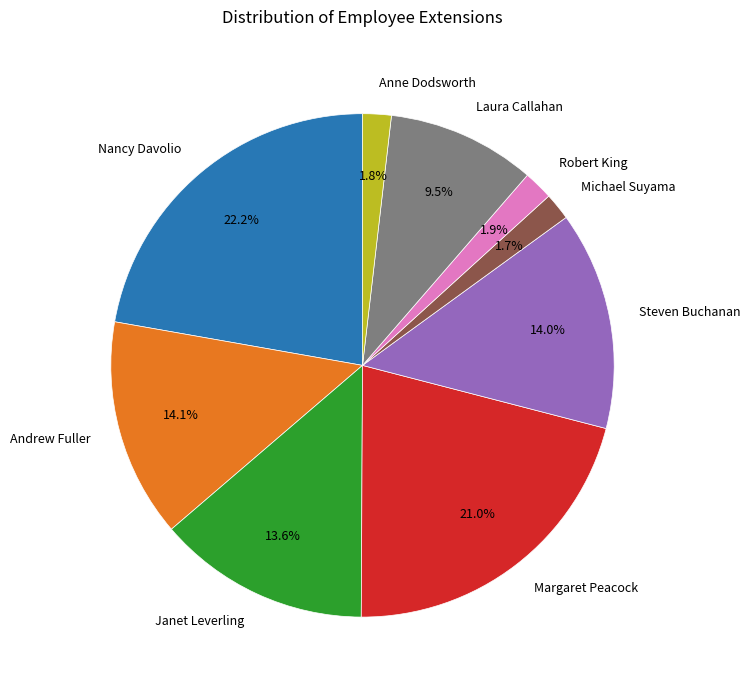

To the nearest percent, what percentage of the pie is Margaret Peacock?

21%